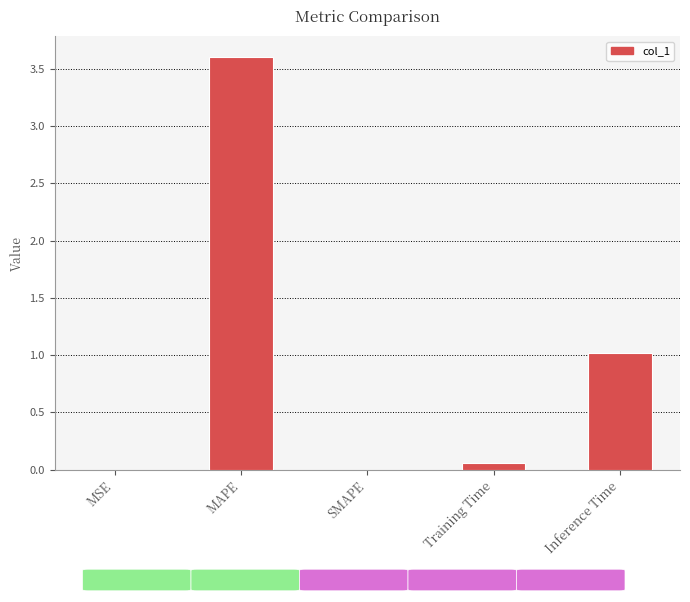

What is the greatest value displayed?

3.6